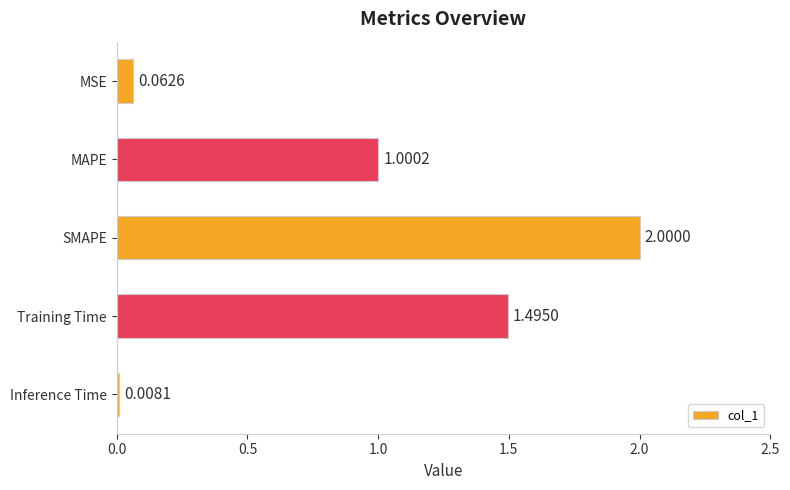

What is the sum of the values at SMAPE and Inference Time?

2.0